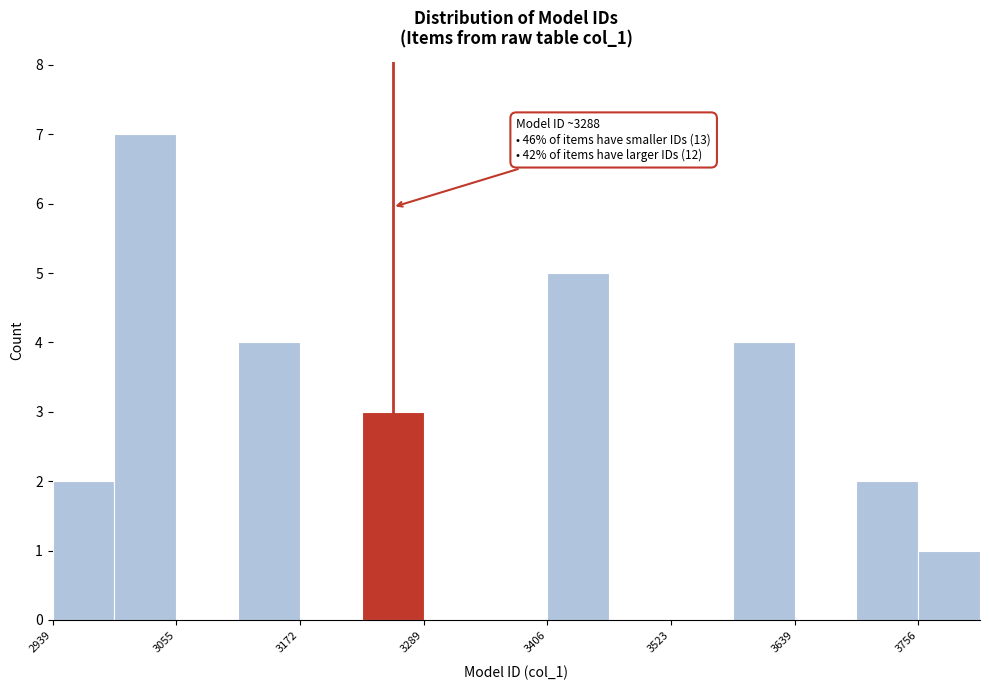

Read against the x-axis, roughly where is the centre of the tallest bar?

3020